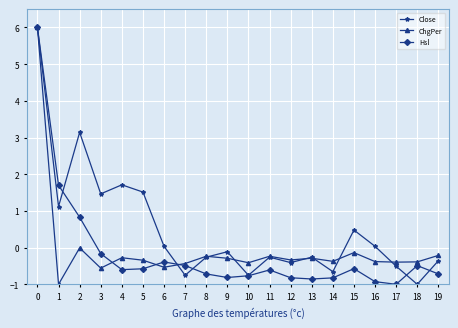

How many data points does each series have?

20